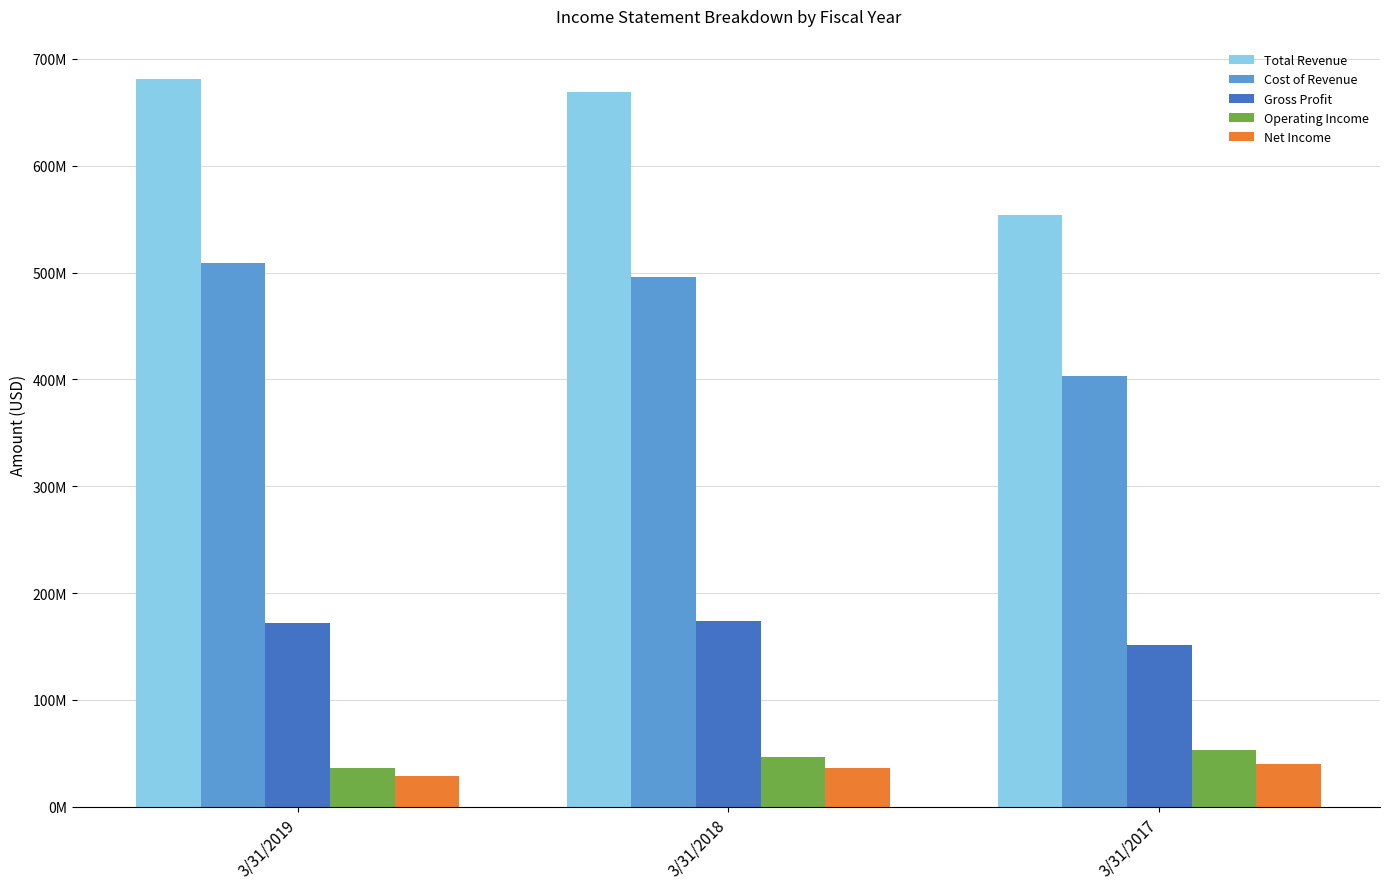

What is the average value of the Cost of Revenue series?

469121667